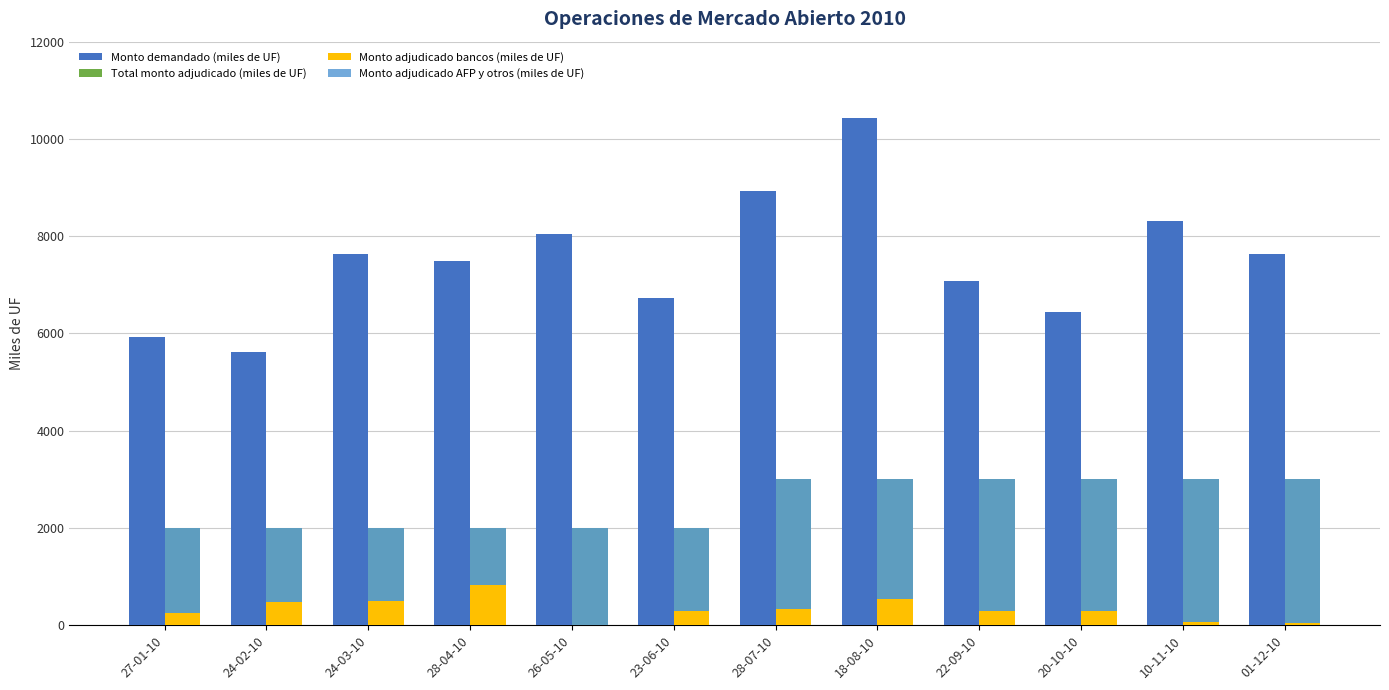

Read the Monto adjudicado bancos (miles de UF) value at 24-02-10.

480.0